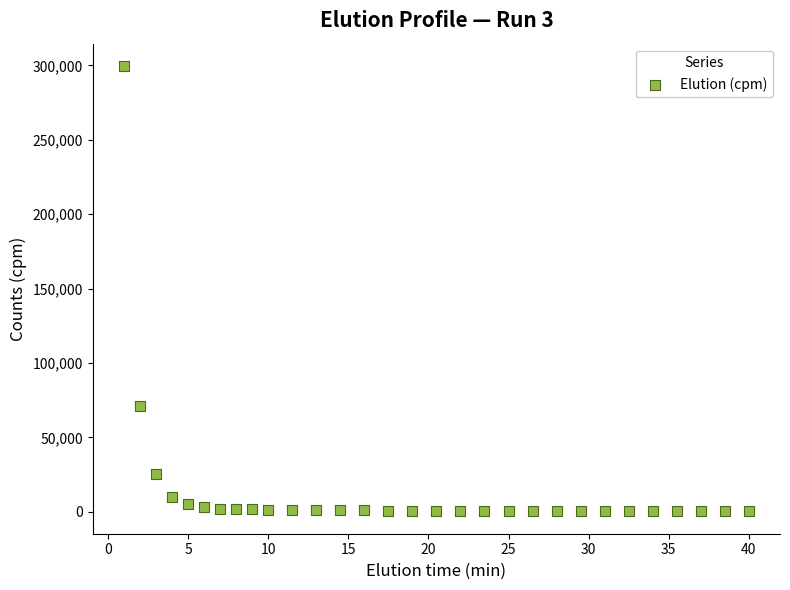

What is the range of Y values (max minus min)?

299322.2